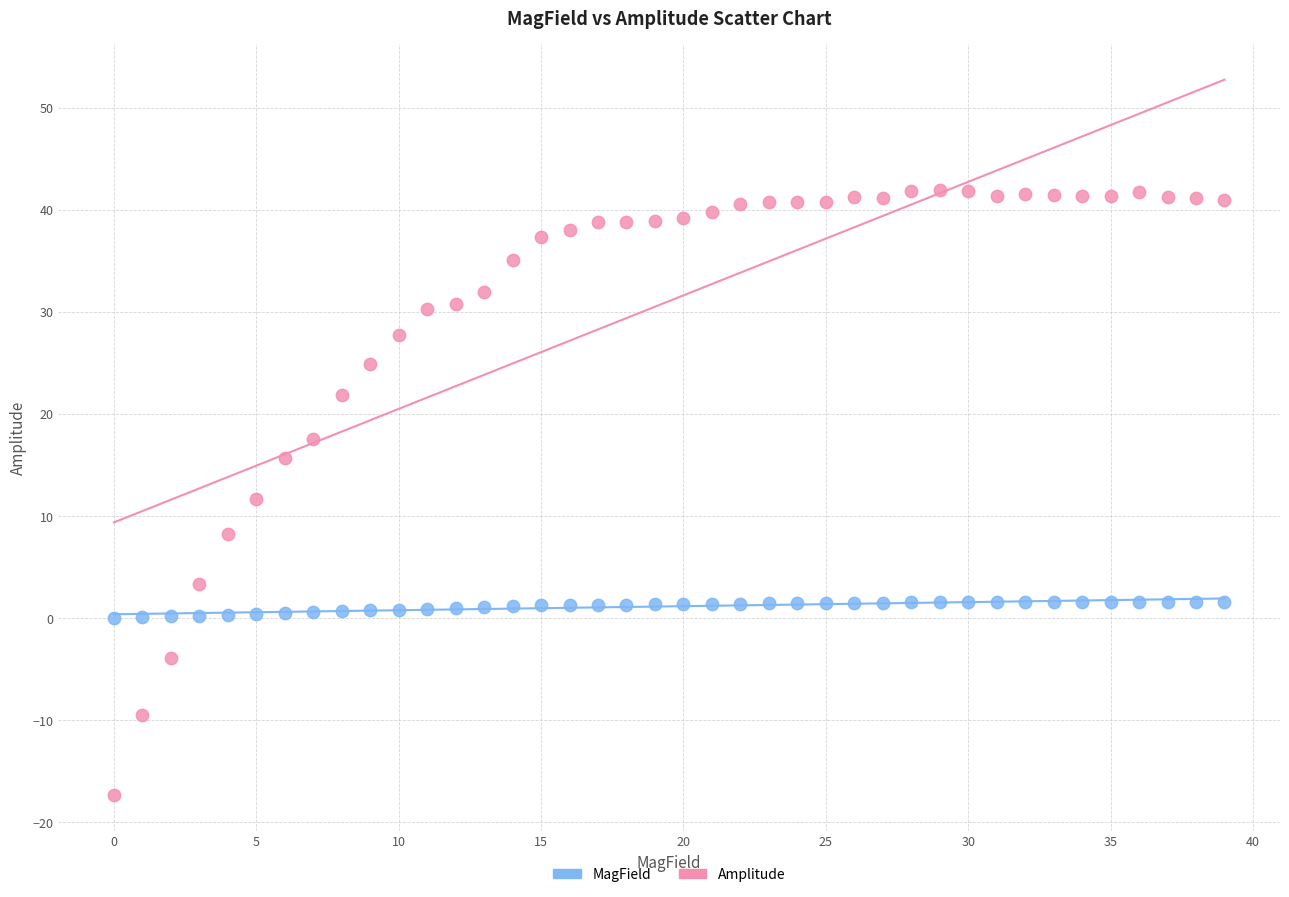

Which series contains the highest Y value?

Amplitude